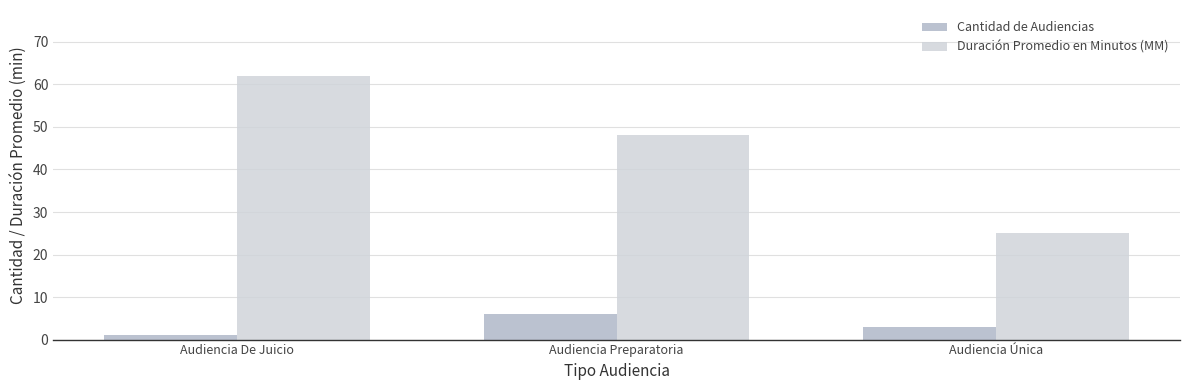

Are the bars horizontal?

No